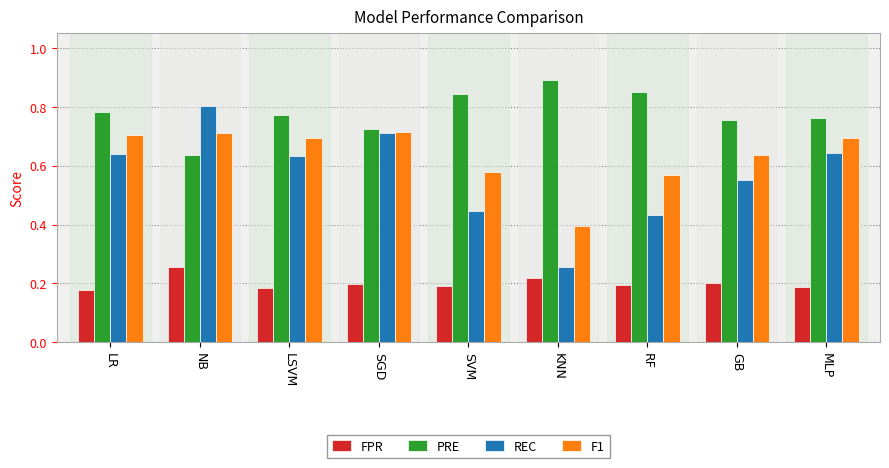

Which category has the lowest value in the PRE series?

NB